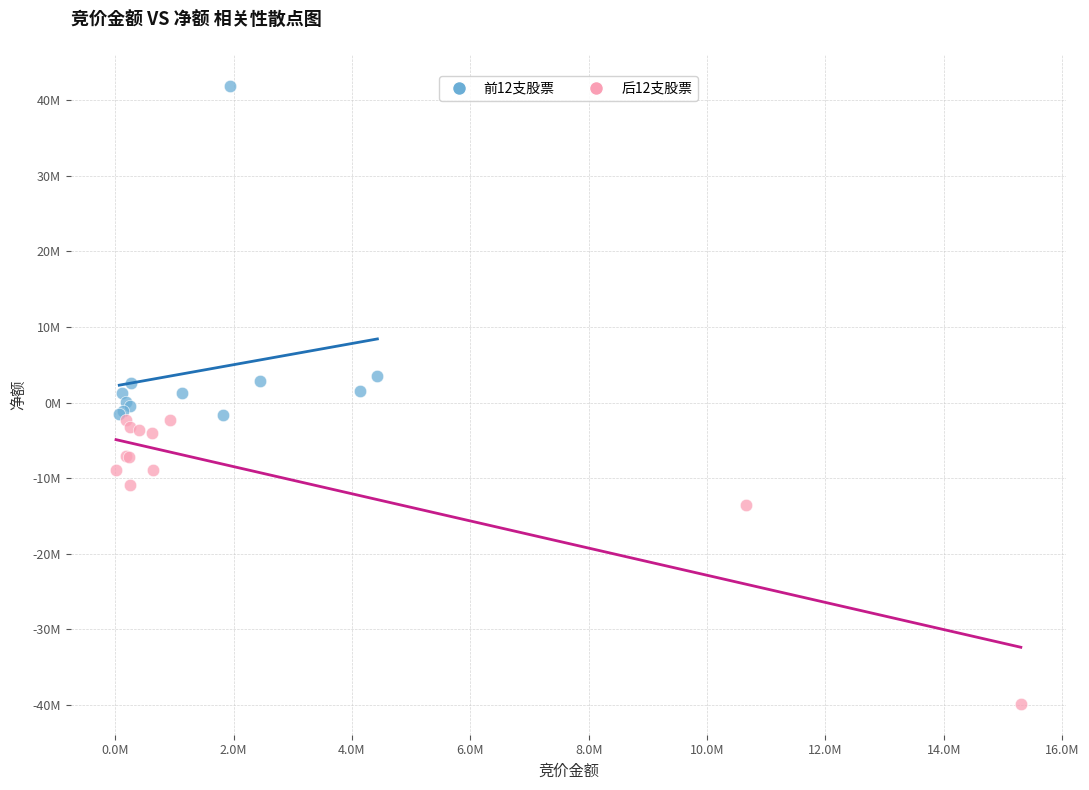

What are all the series names shown in the legend?

前12支股票, 后12支股票